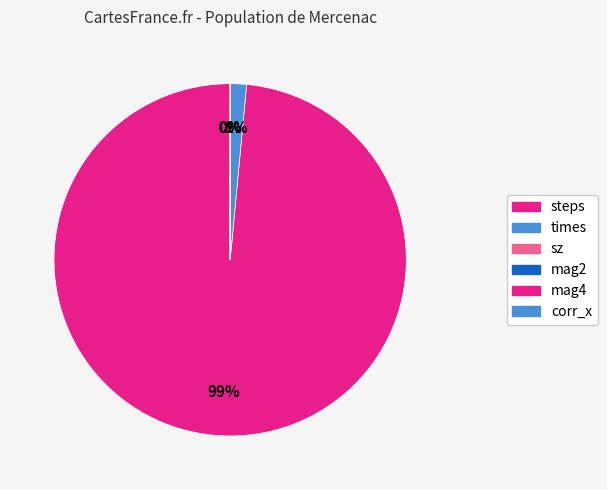

Does any single category account for the majority?

Yes